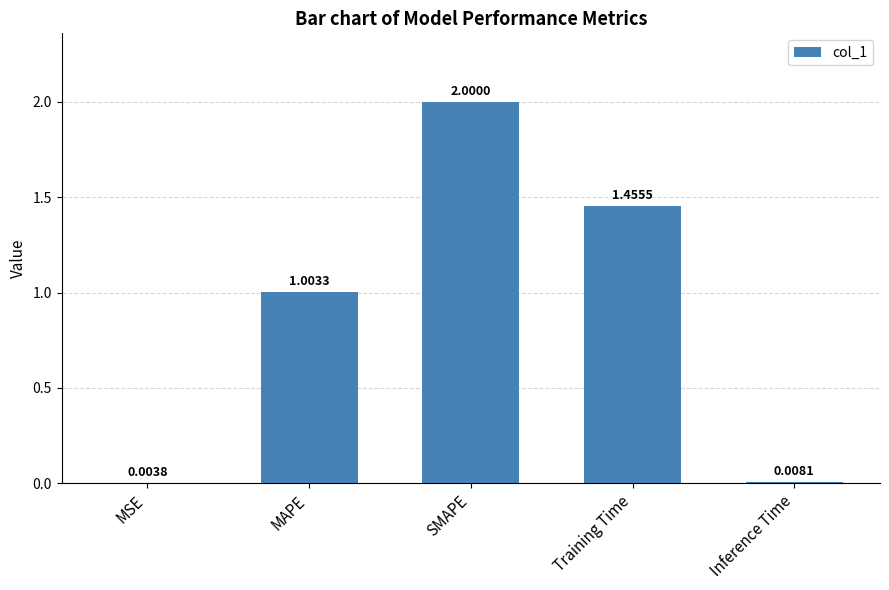

Where is the data nearest to the value 1?

MAPE